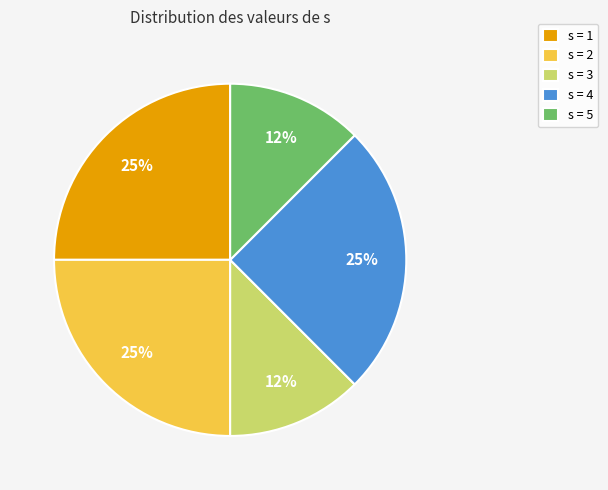

To the nearest percent, what is the average slice percentage?

20%